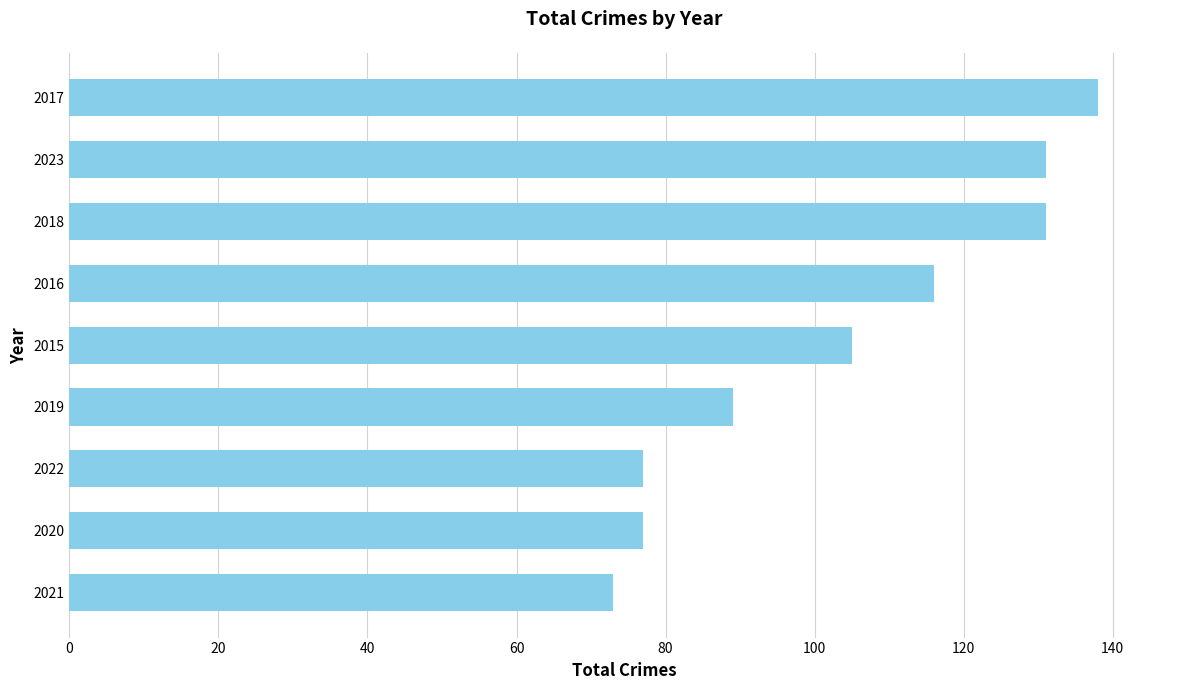

What is the change in value from 2021 to 2023?

+58